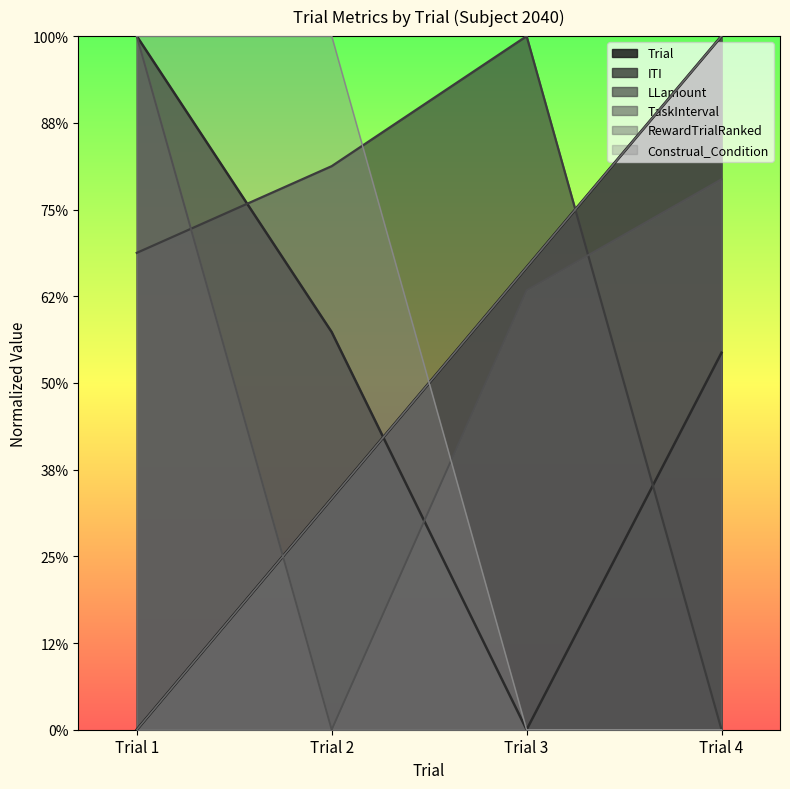

Which series has the largest range (max minus min)?

Trial